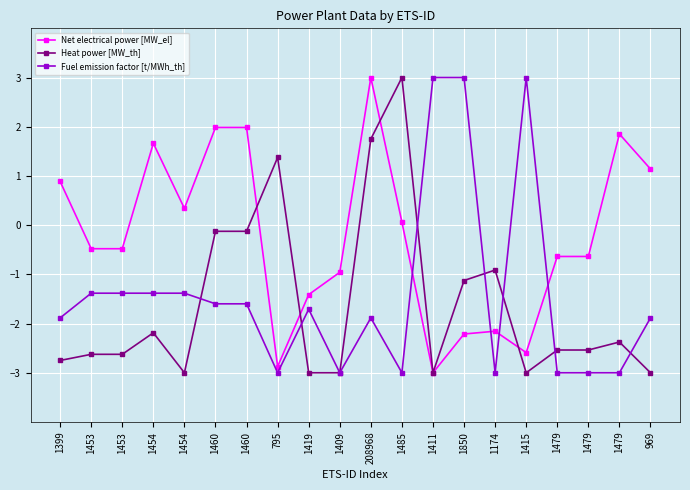

Which series has the largest range (max minus min)?

Net electrical power [MW_el]